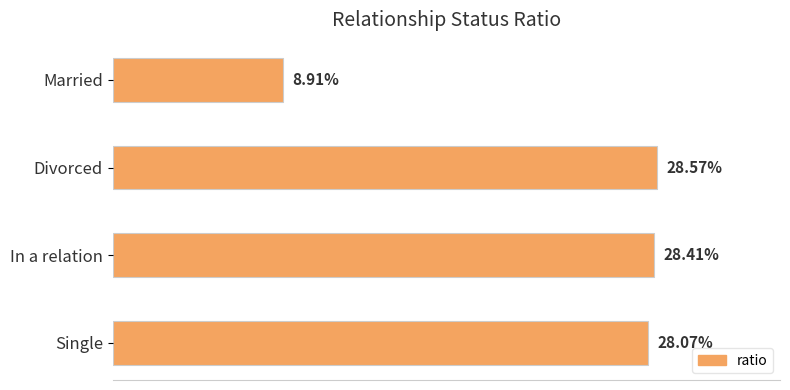

Are the bars horizontal?

Yes